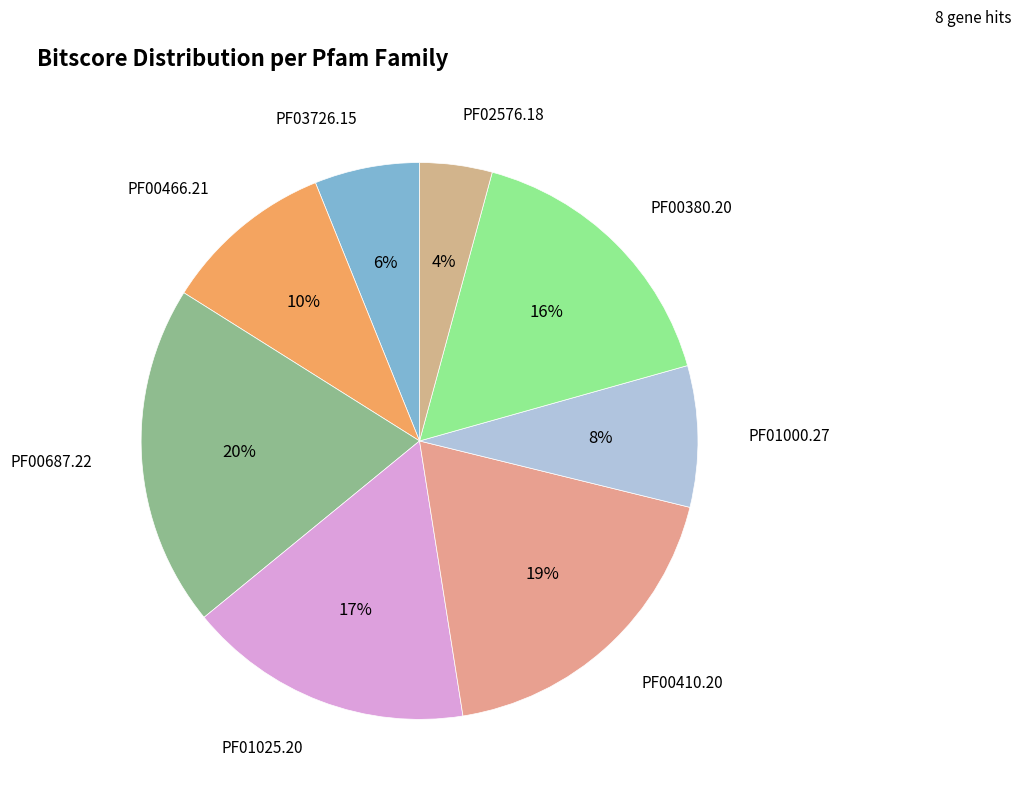

To the nearest percent, what is the average slice percentage?

12%